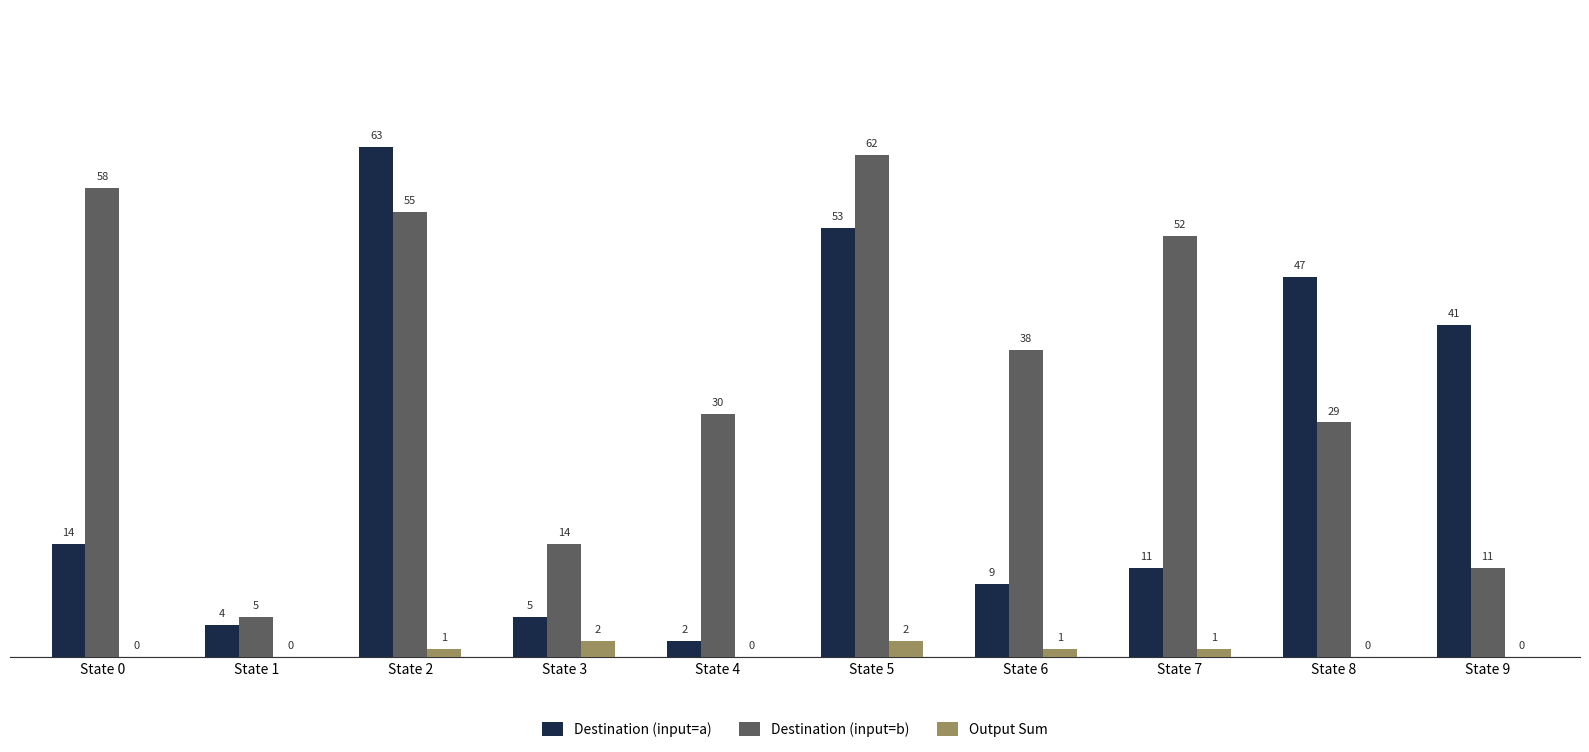

Which series has the largest total across all categories?

Destination (input=b)